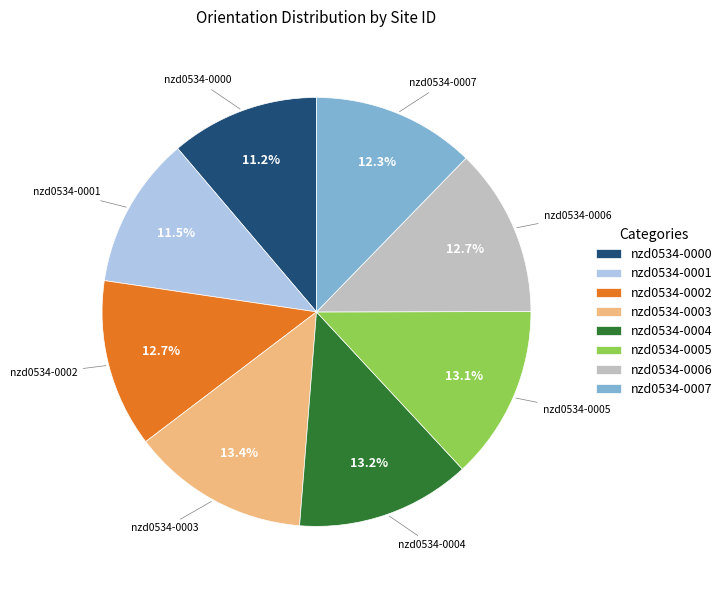

Is there a majority slice in this chart?

No